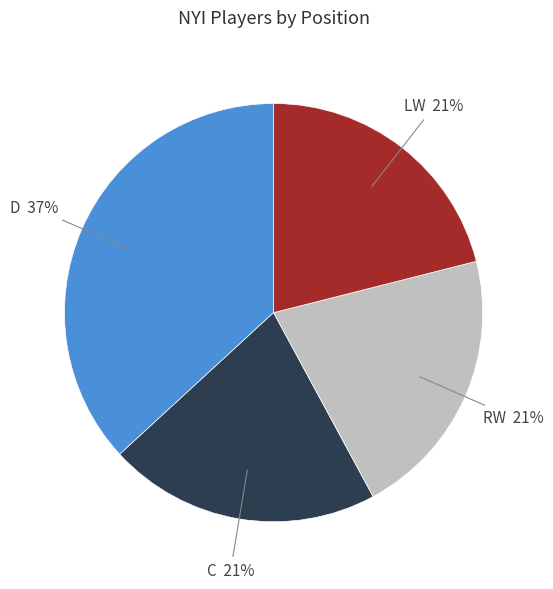

To the nearest percent, what portion does D represent?

37%